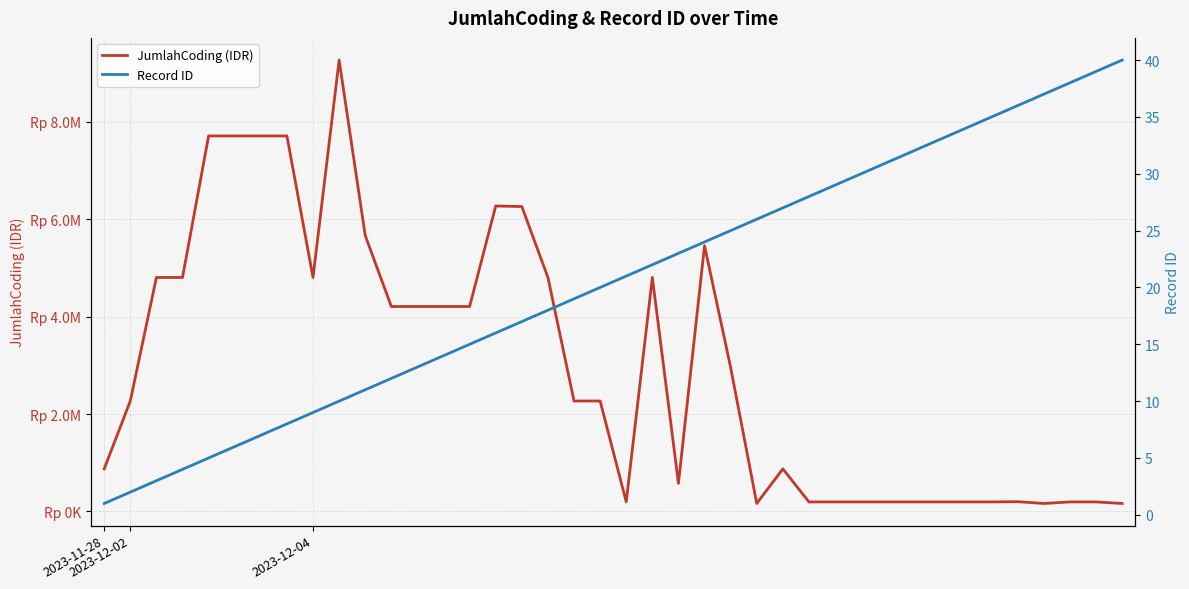

True or false: JumlahCoding (IDR) has more than 1 points higher than both neighbors.

True